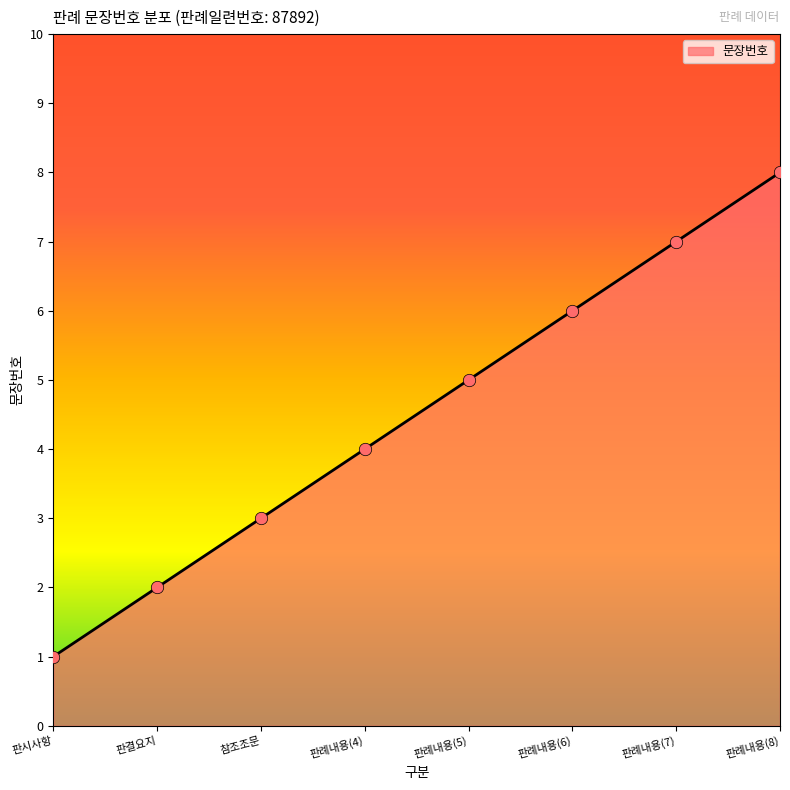

Approximately how many times larger is the value at 판례내용(8) compared to 판례내용(7)?

1.1